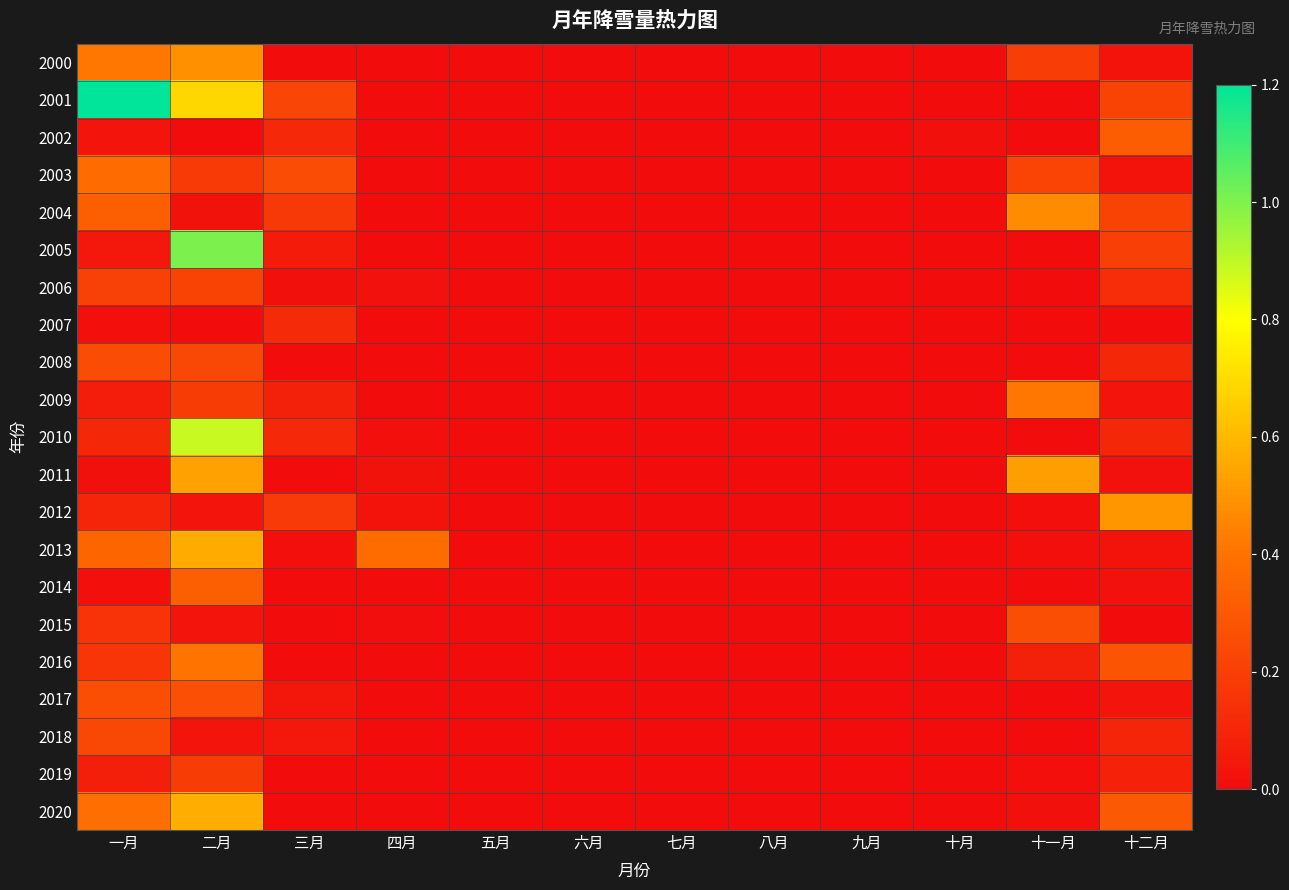

List the series in order of their peak value, highest first.

2001, 2005, 2010, 2020, 2013, 2011, 2012, 2000, 2004, 2009, 2016, 2003, 2014, 2002, 2017, 2015, 2008, 2018, 2006, 2019, 2007